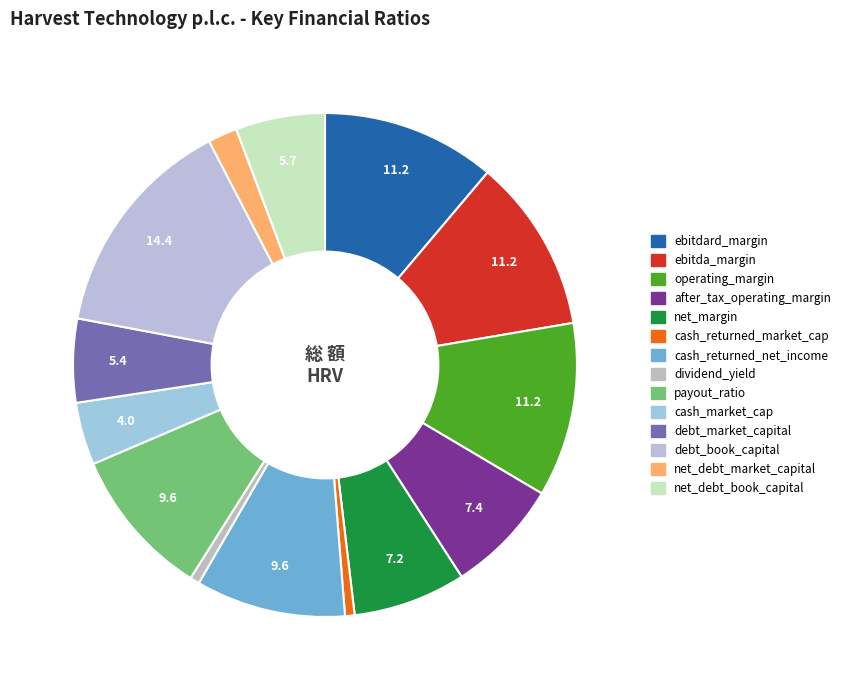

How many slices are in this pie chart?

14